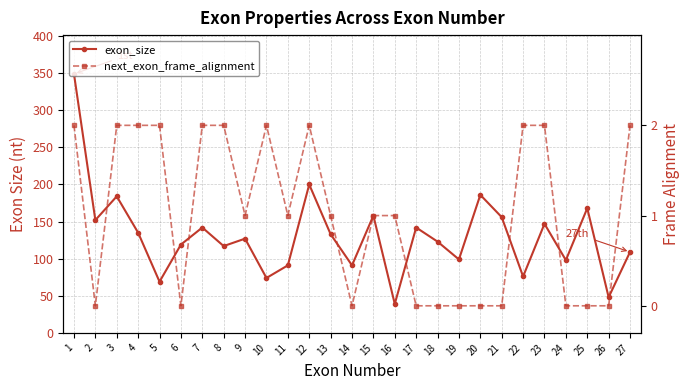

What is the difference between the exon_size values at 15 and 22?

82